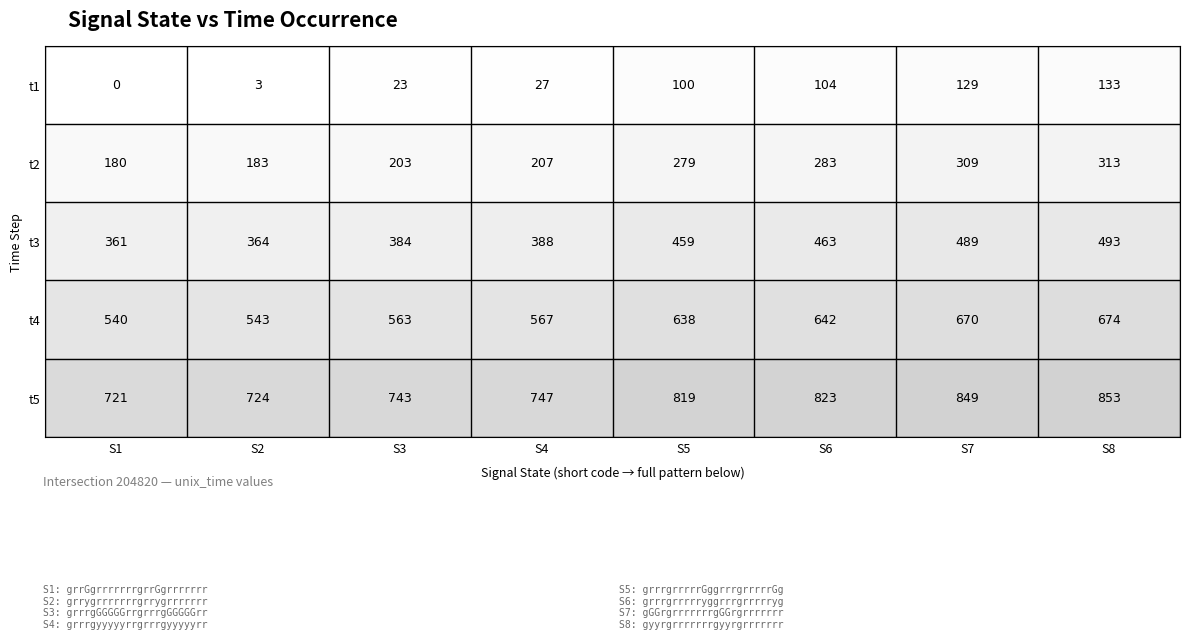

The t4 series shows 859 at S6. True or false?

False